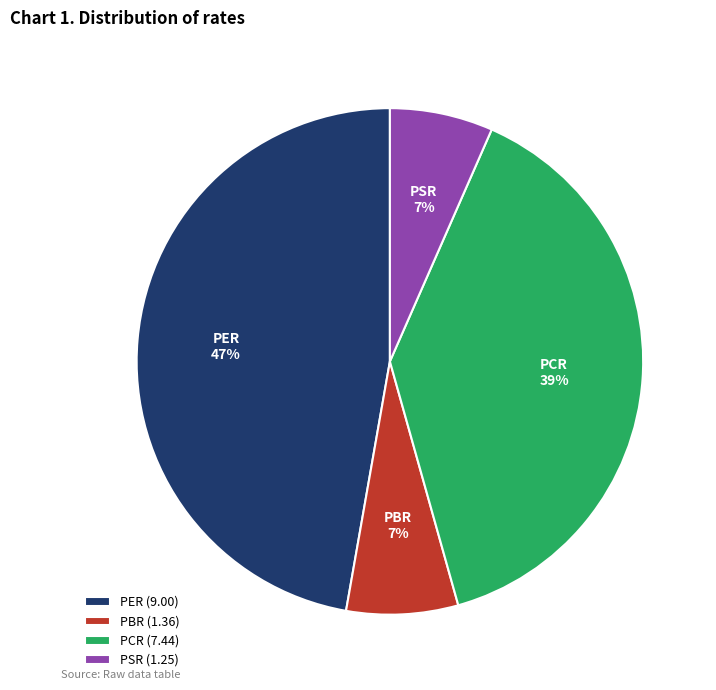

To the nearest percent, what portion does PSR represent?

7%